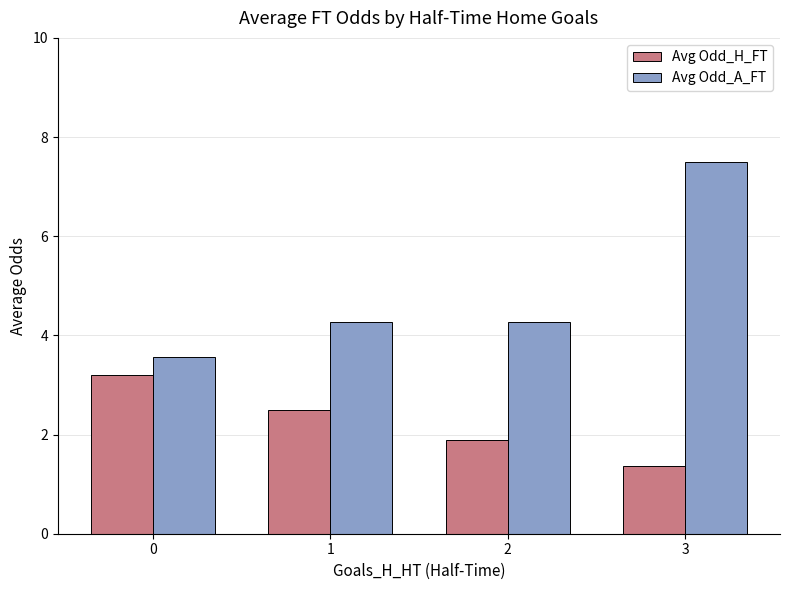

List the labels in order of Avg Odd_H_FT value, largest first.

0, 1, 2, 3